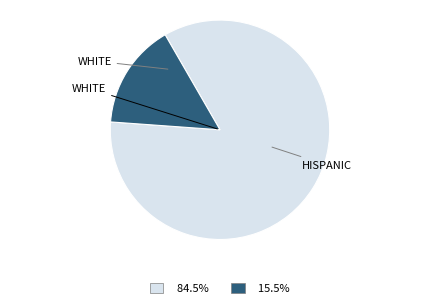

Count the number of slices in the pie.

2